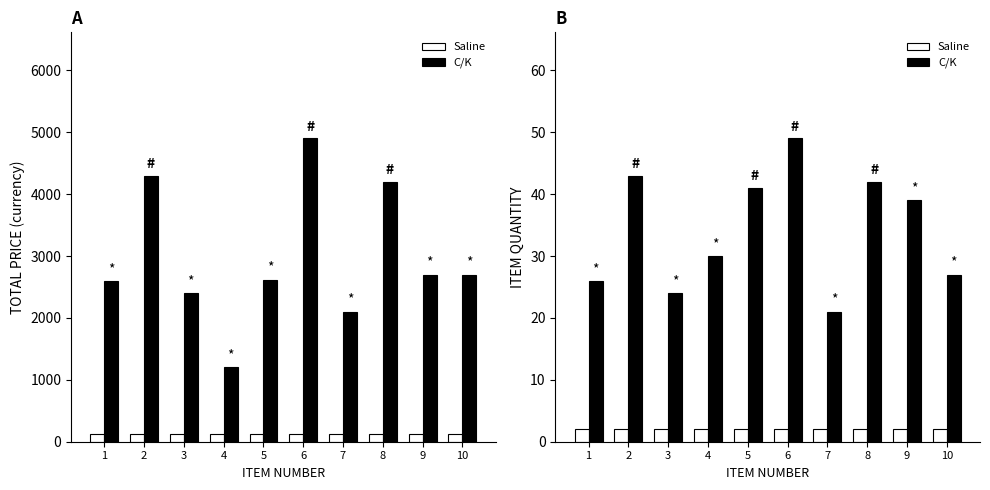

At which label does C/K first exceed 39?

2